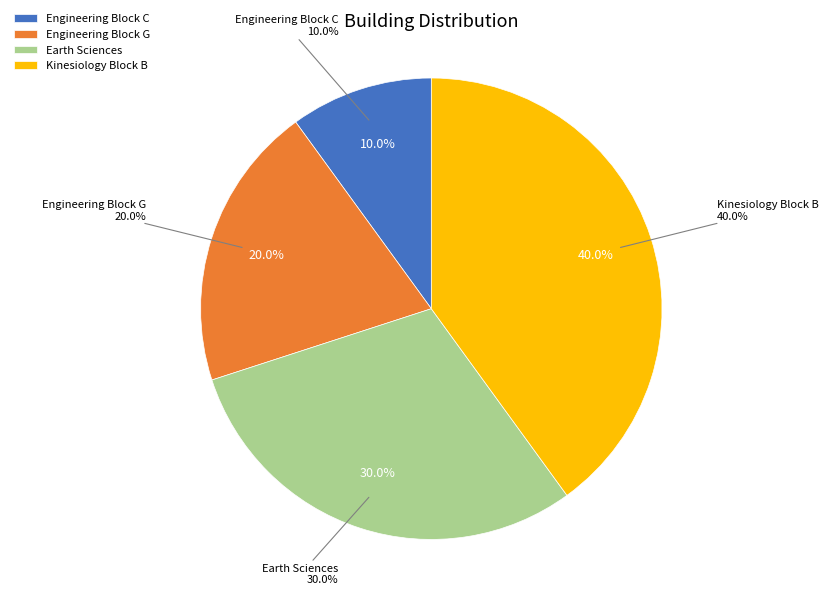

How many segments does this pie chart have?

4